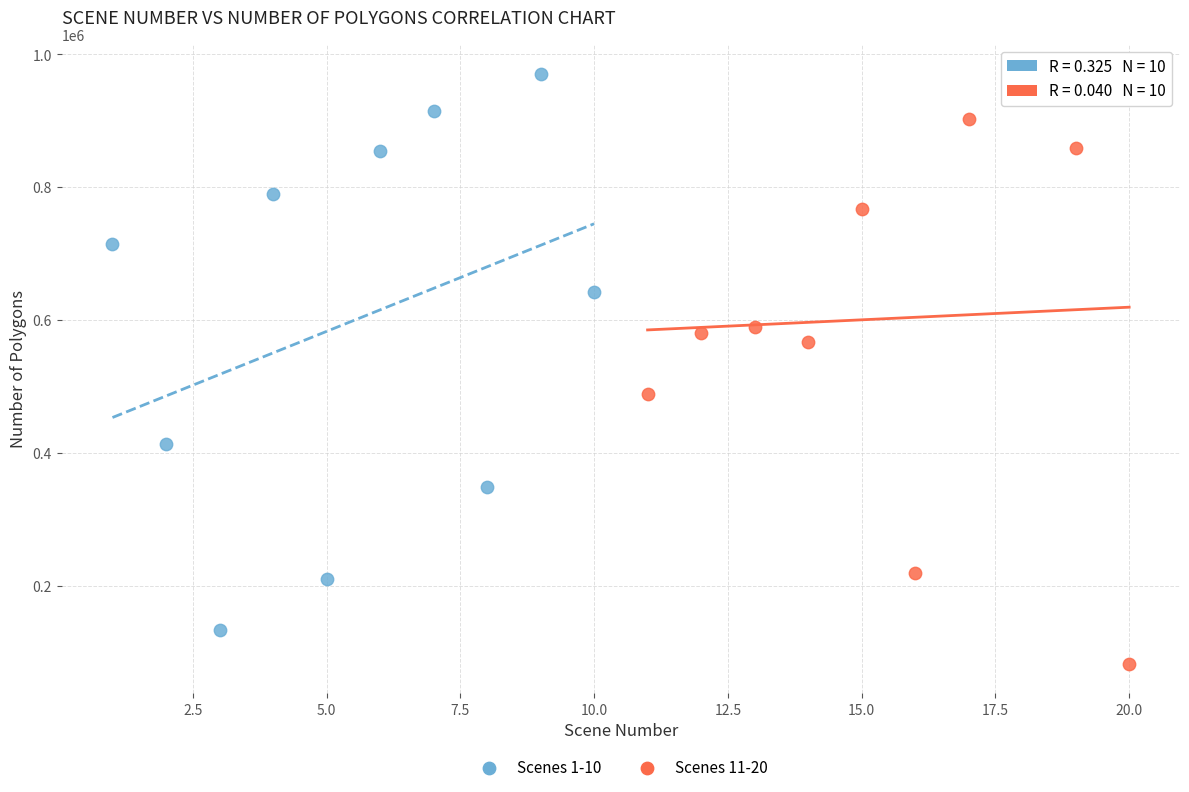

Which series contains the lowest Y value?

Scenes 11-20